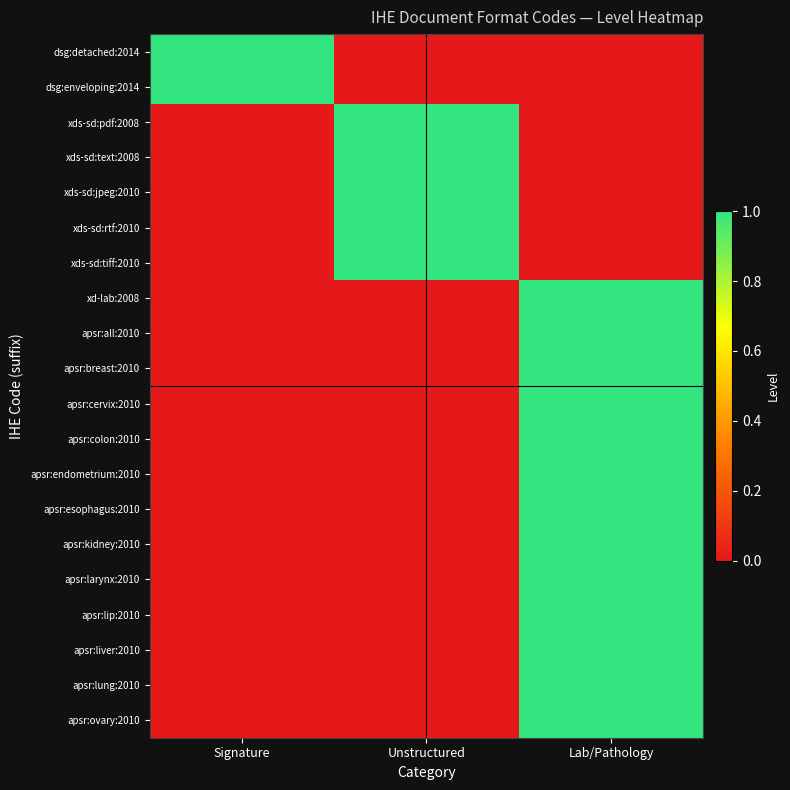

At how many categories does at least one series exceed 0?

3